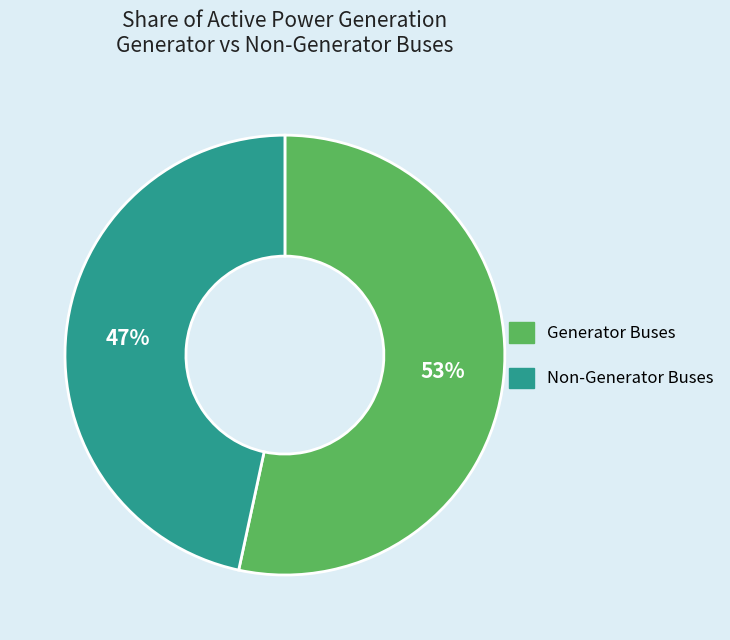

True or false: Generator Buses accounts for 48% of the total.

False